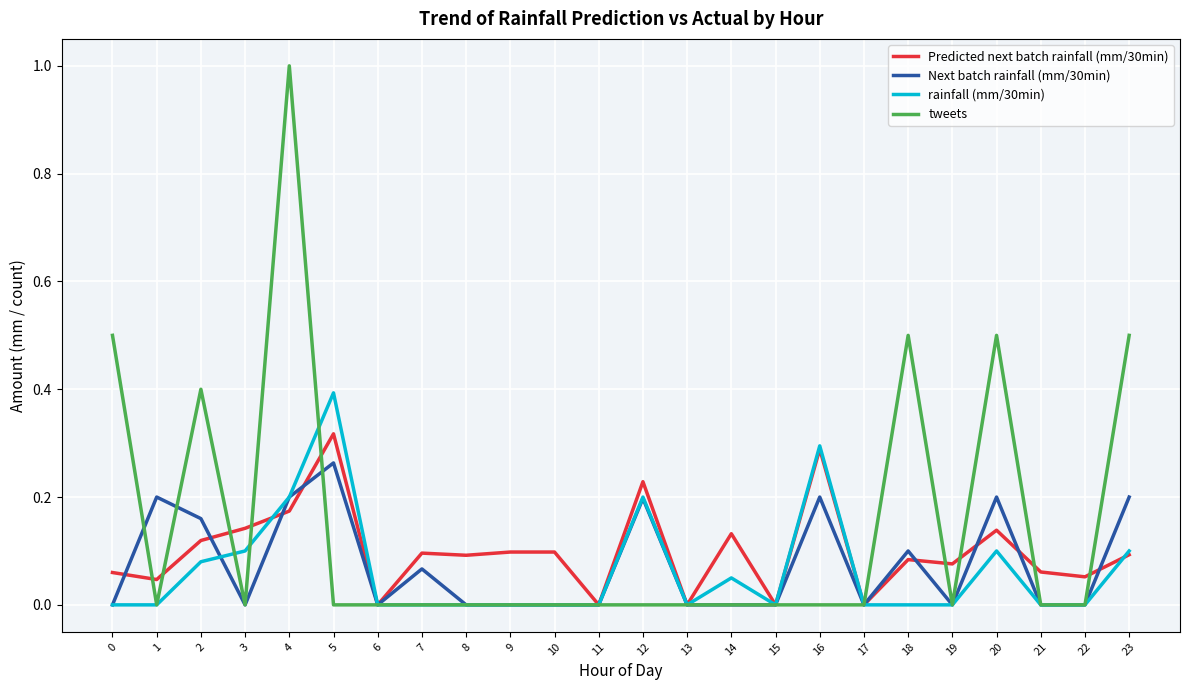

After their last crossing, which series has the higher values: Predicted next batch rainfall (mm/30min) or tweets?

tweets